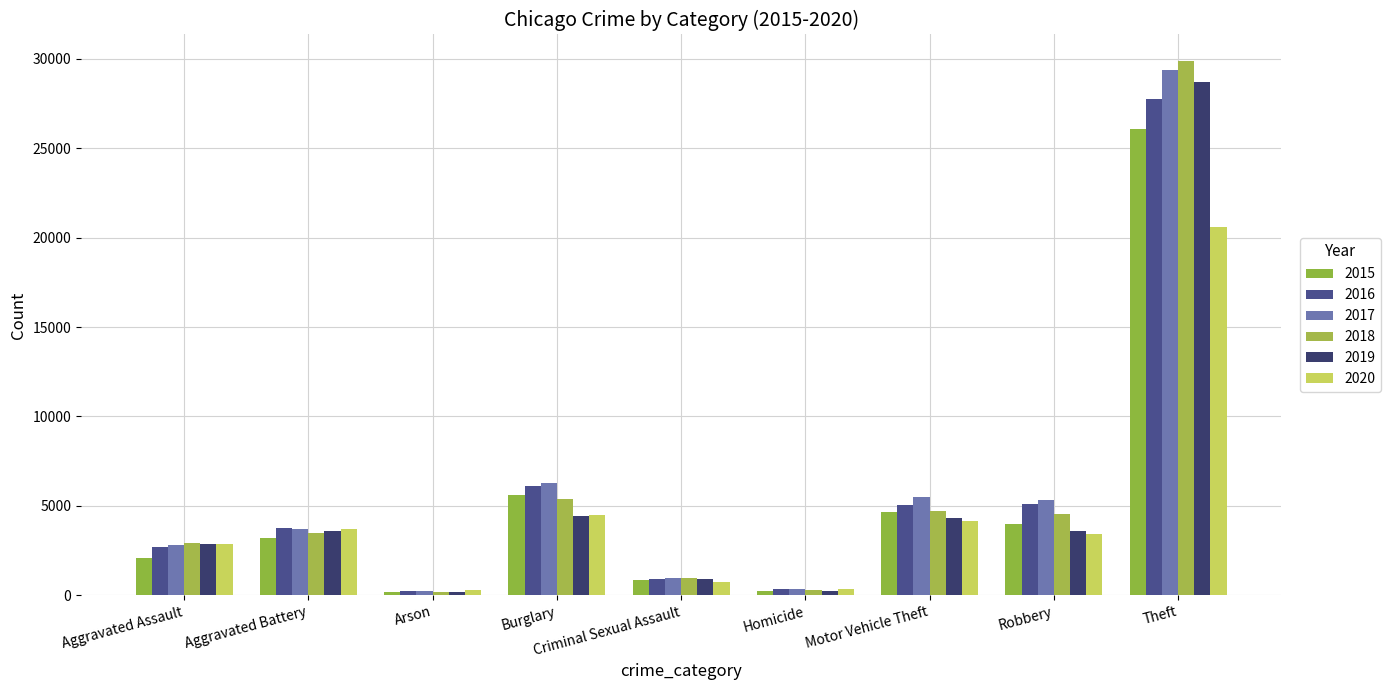

What is the difference between the maximum and second lowest values in the 2017 series?

29061